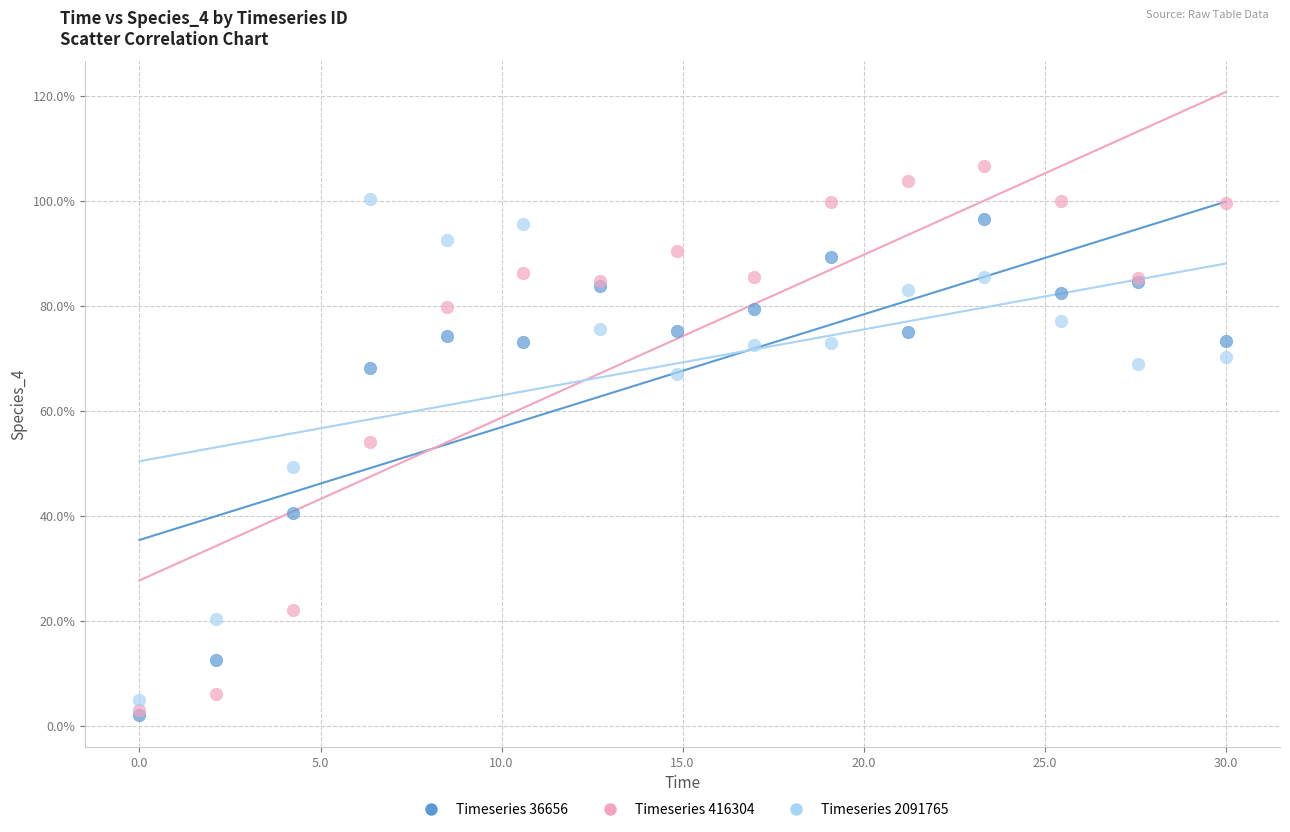

Which series reaches the maximum Y coordinate?

Timeseries 416304